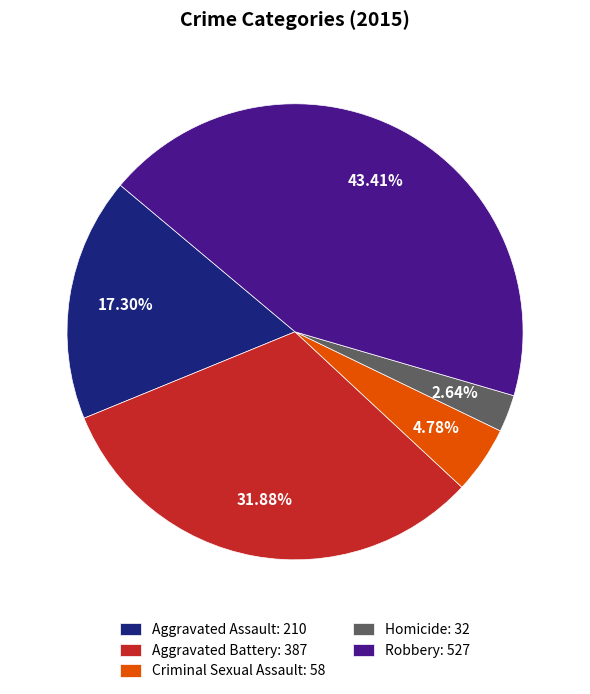

Is it true that Robbery is 43% of the pie?

True